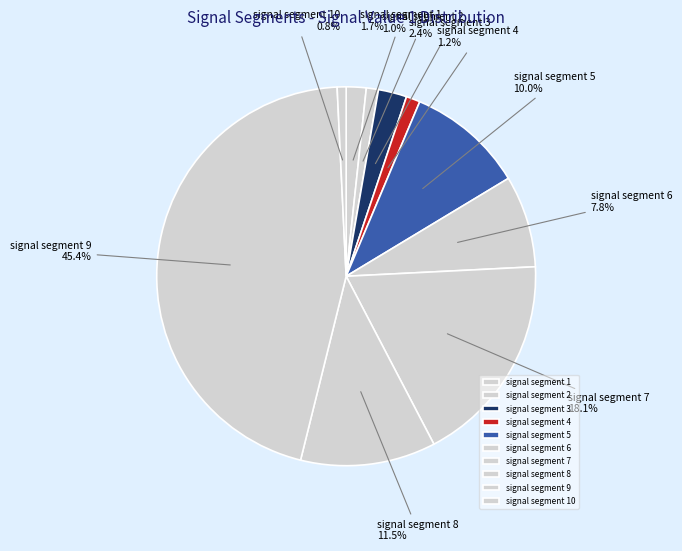

Does any single category account for the majority?

No